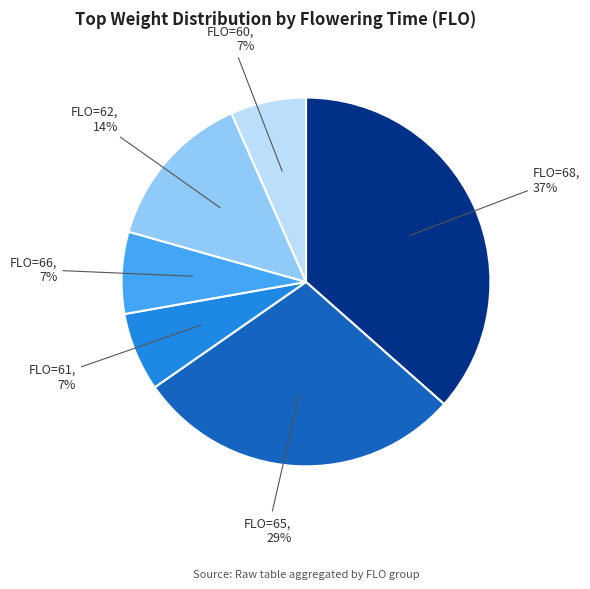

Is there a majority slice in this chart?

No